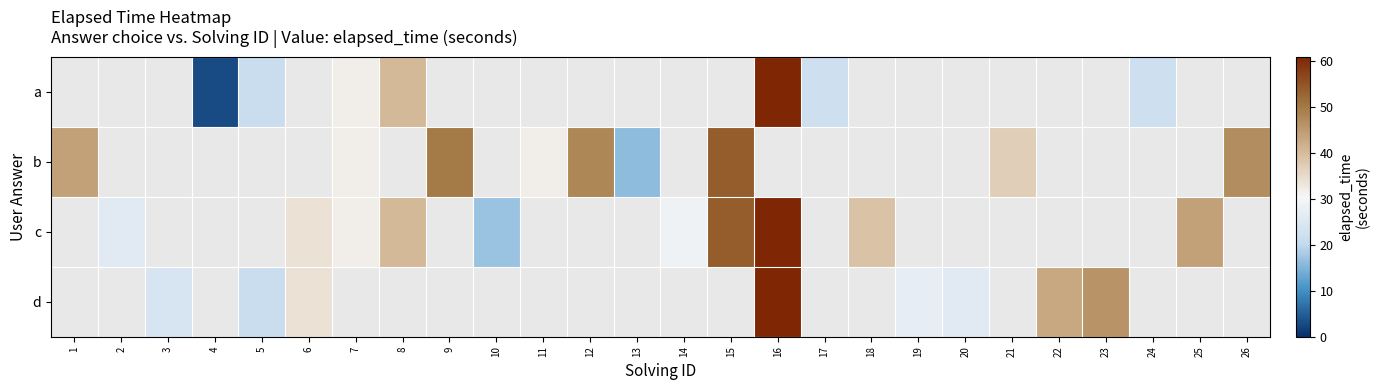

The d series shows 24.0 at 3. True or false?

True